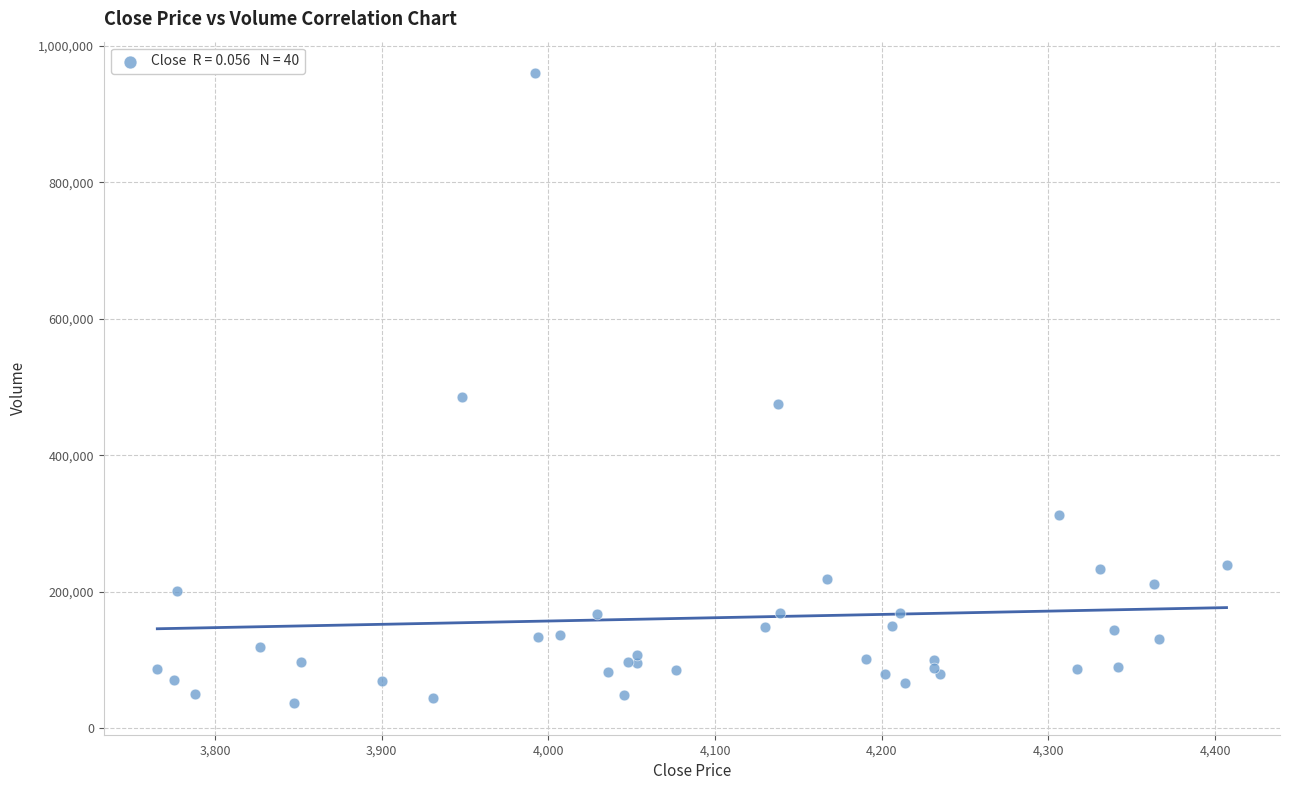

What Y value in the scatter plot is closest to 498509?

486197